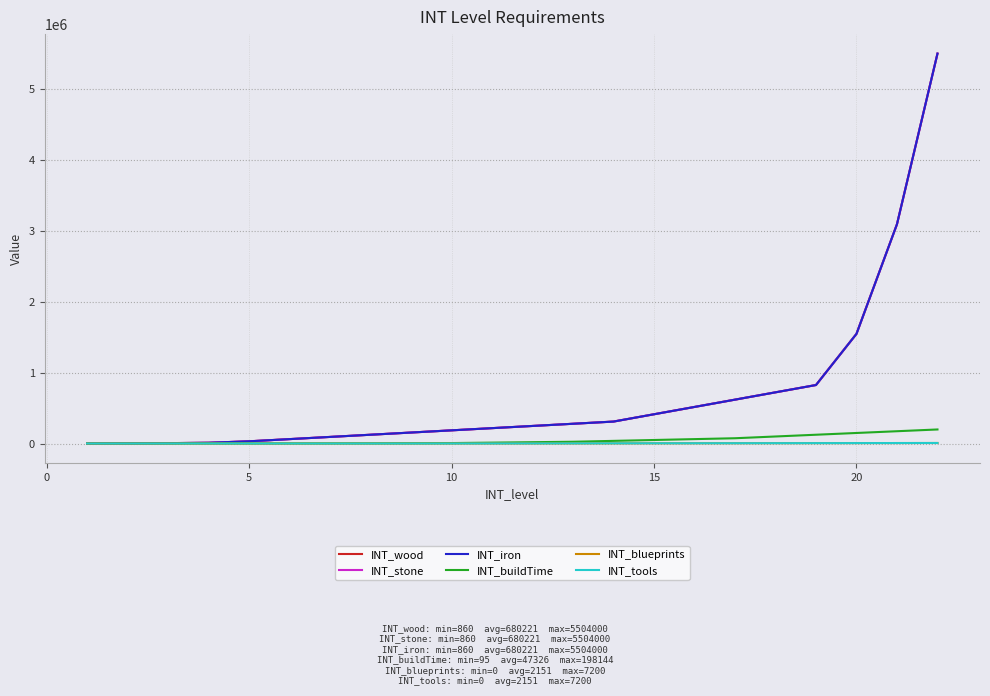

True or false: INT_stone and INT_blueprints intersect in this chart.

False